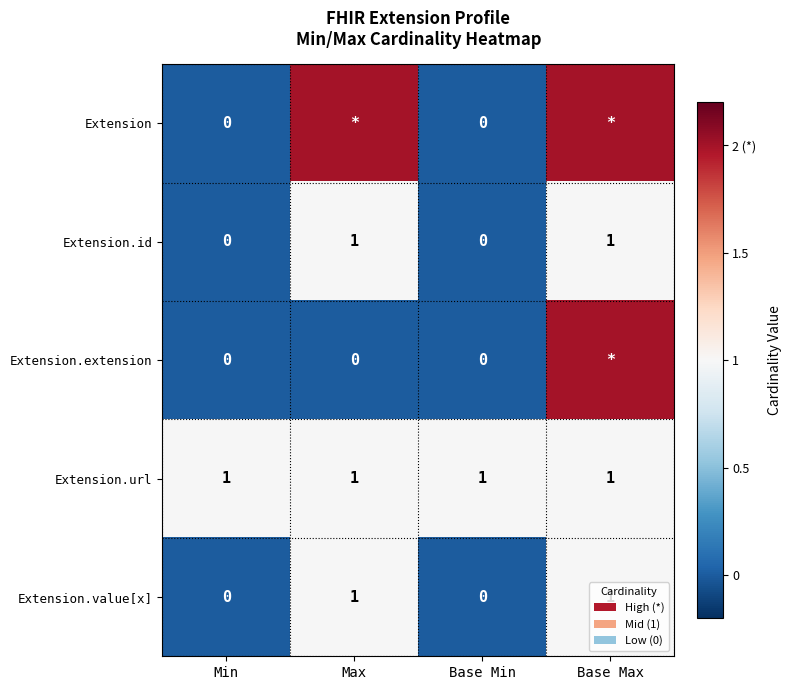

What is the sum of all Extension.url values?

4